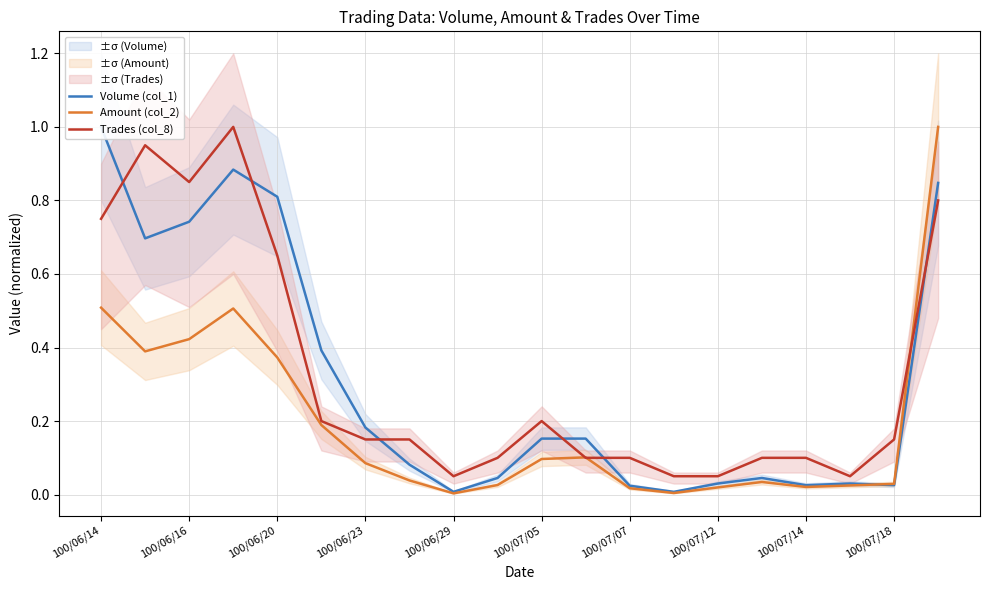

Which series has the widest spread of values?

Amount (col_2)